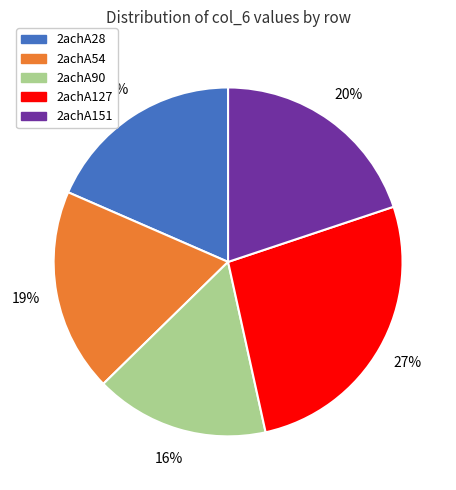

To the nearest percent, what is the average slice percentage?

20%